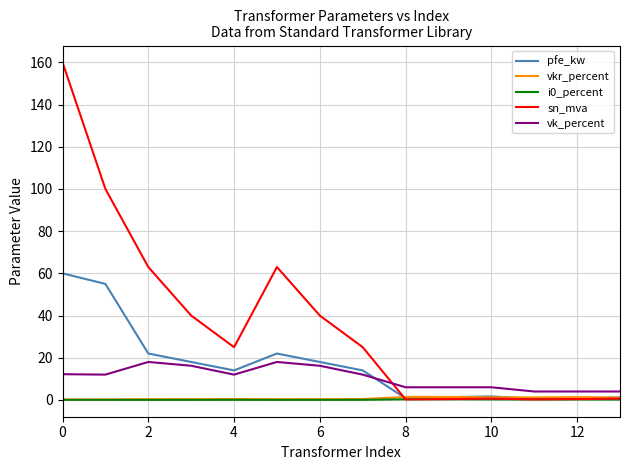

Which series has the largest total across all categories?

sn_mva